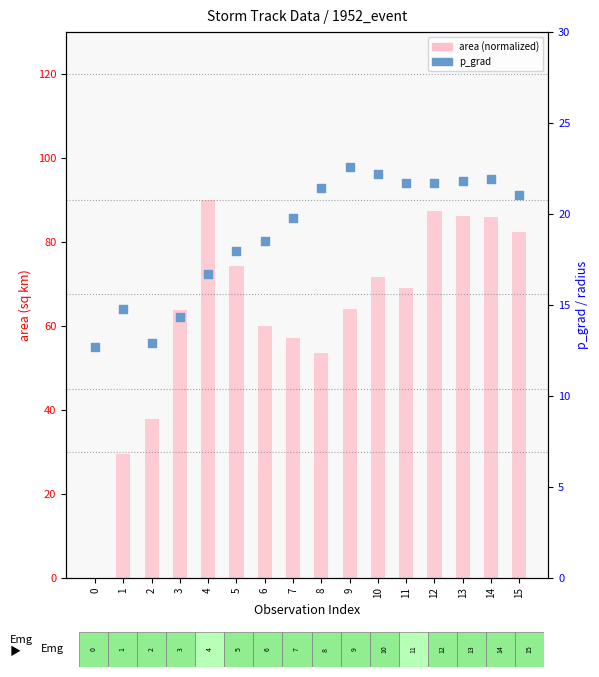

Which series contains the highest Y value?

area (normalized)